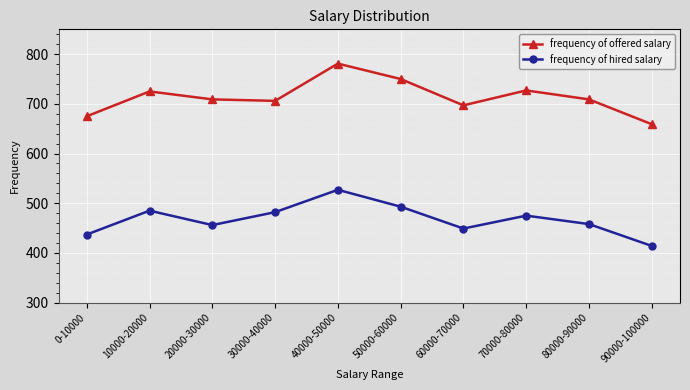

Rank the series by their average value, from lowest to highest.

frequency of hired salary, frequency of offered salary